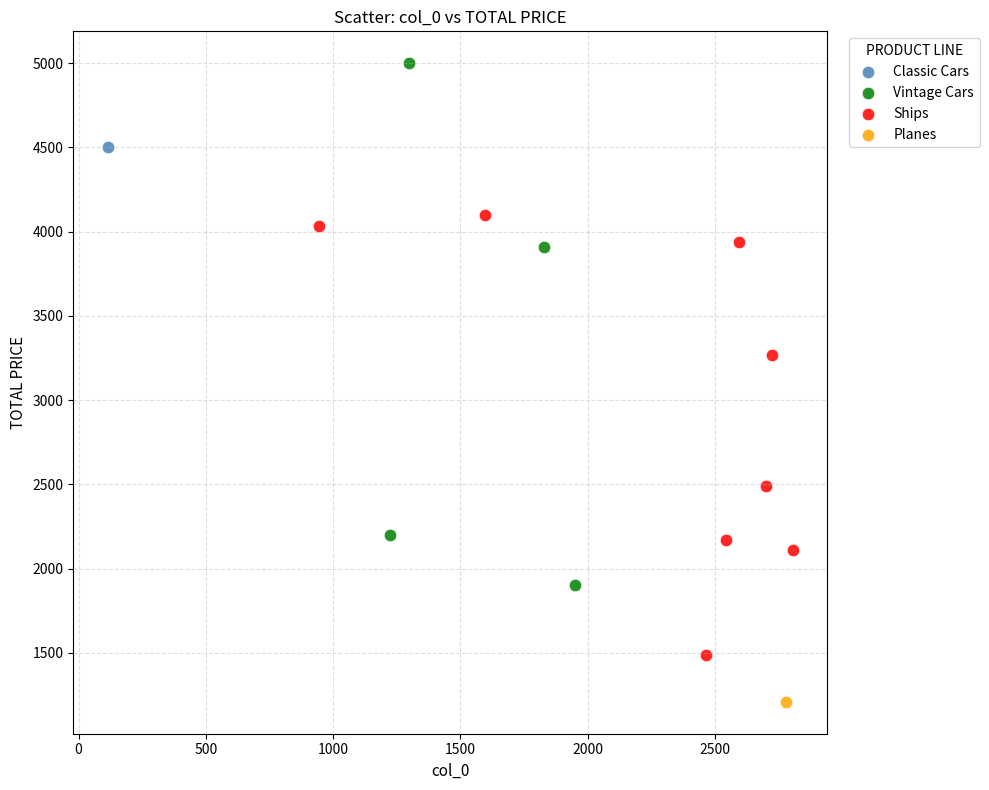

What are all the series names shown in the legend?

Planes, Vintage Cars, Classic Cars, Ships